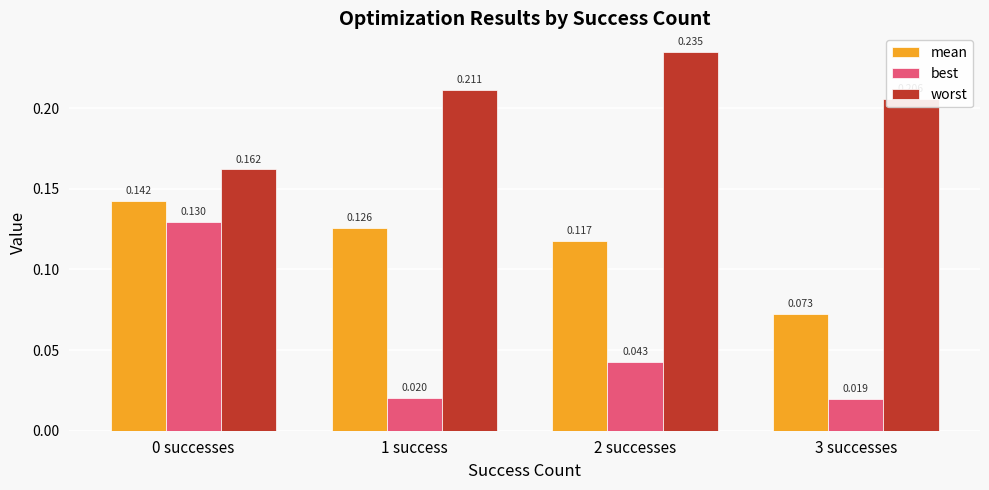

How many mean values are between 0 and 1?

4